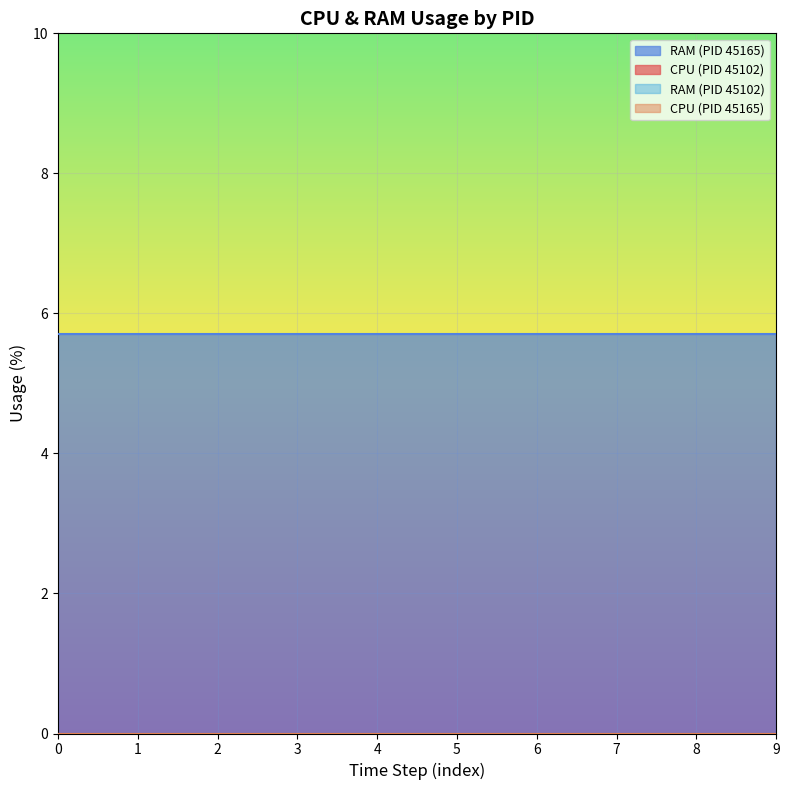

True or false: RAM and CPU intersect in this chart.

False